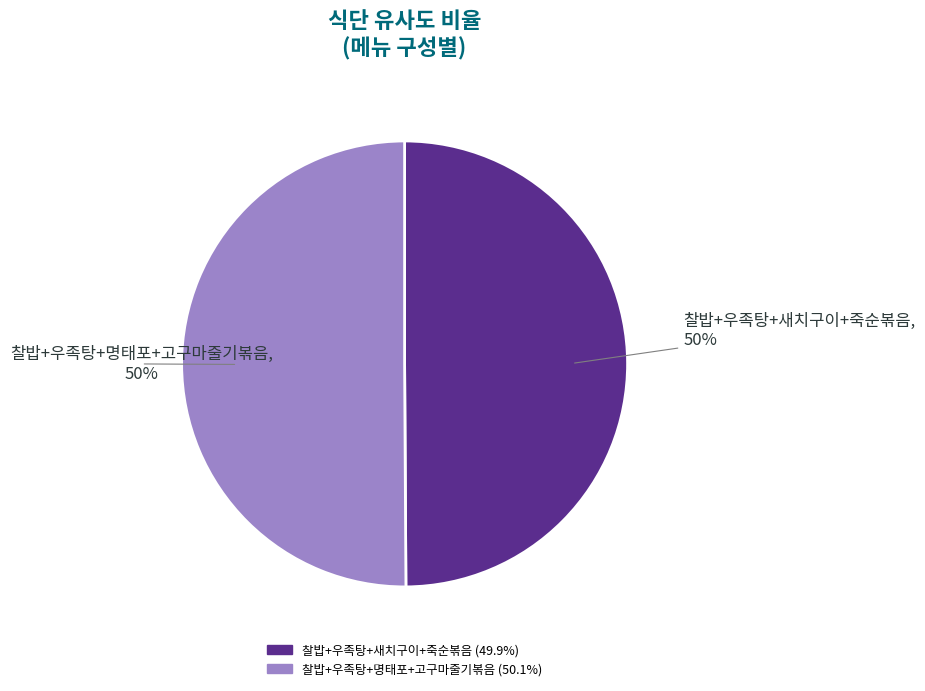

How many slices are in this pie chart?

2